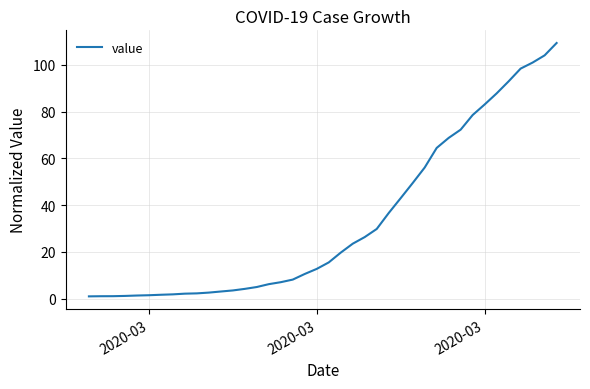

What is the smallest value displayed?

1.0